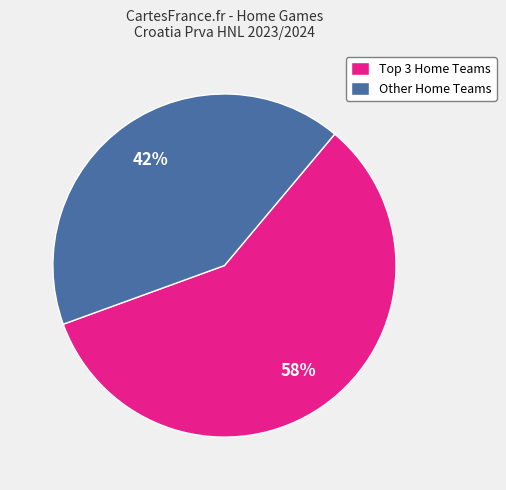

To the nearest percent, what percentage of the pie is Other Home Teams?

42%